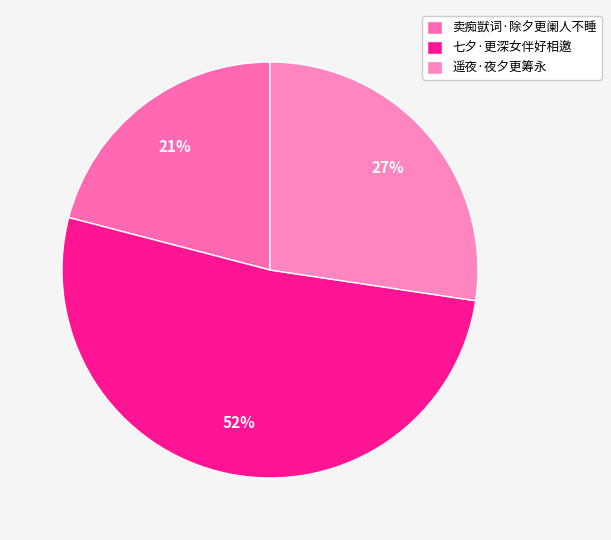

To the nearest percent, what portion does 七夕·更深女伴好相邀 represent?

52%